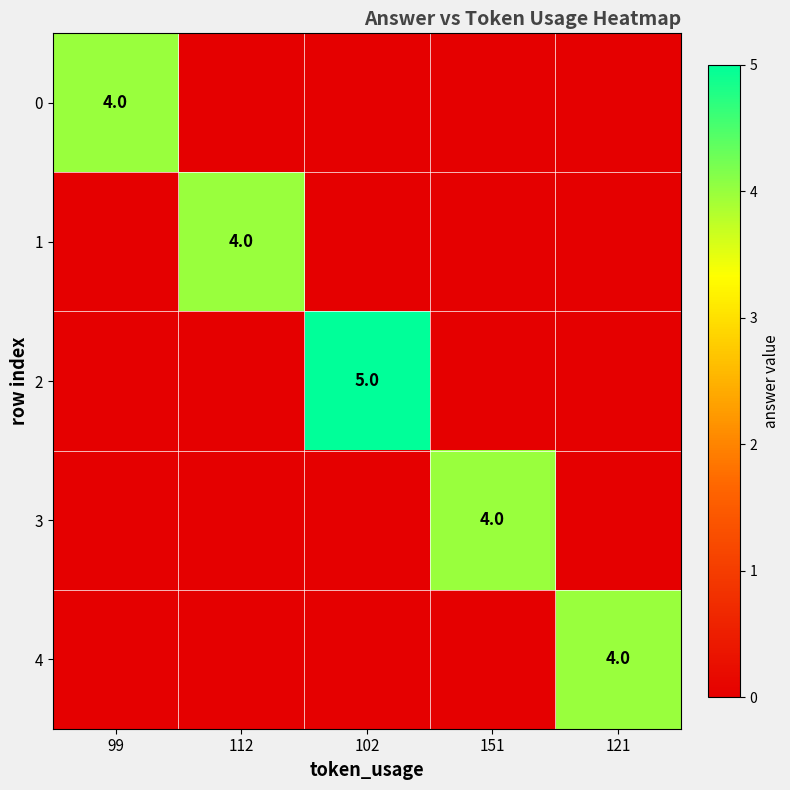

True or false: 0 has a value of 5 at 99.

False